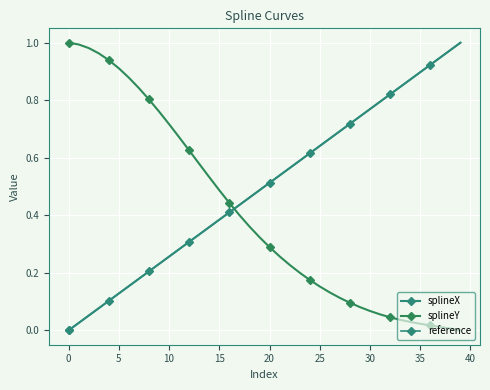

The splineX series shows 0.7 at 18. True or false?

False